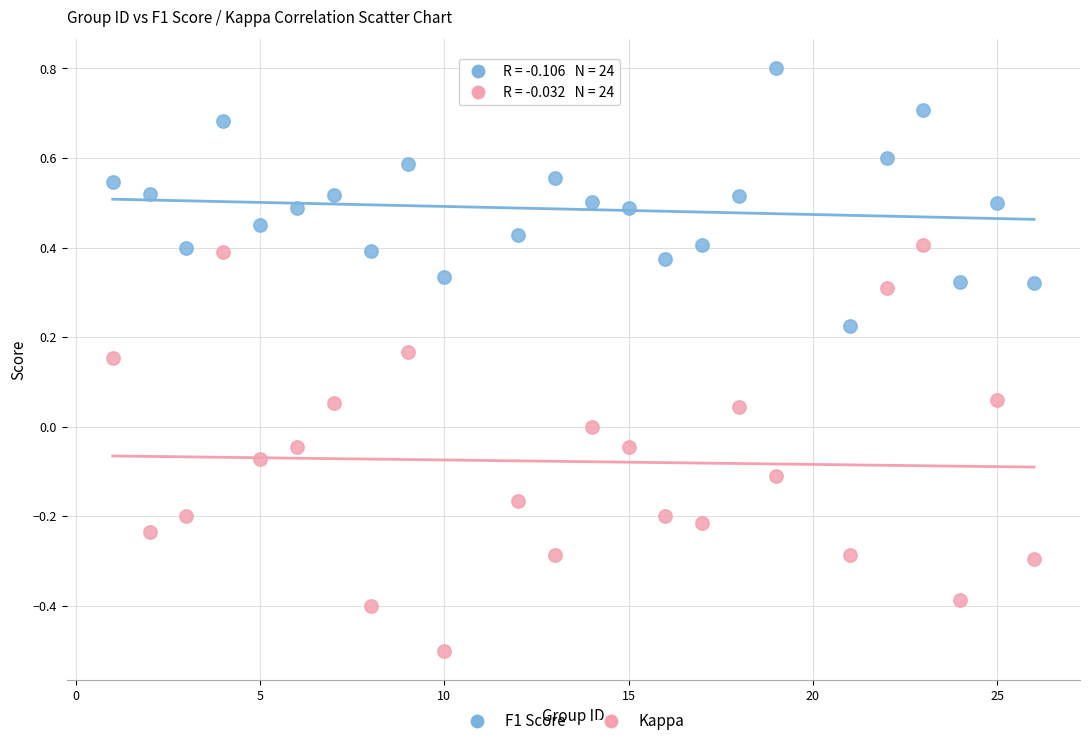

Across all data points, what is the range of Y values (max minus min)?

1.3